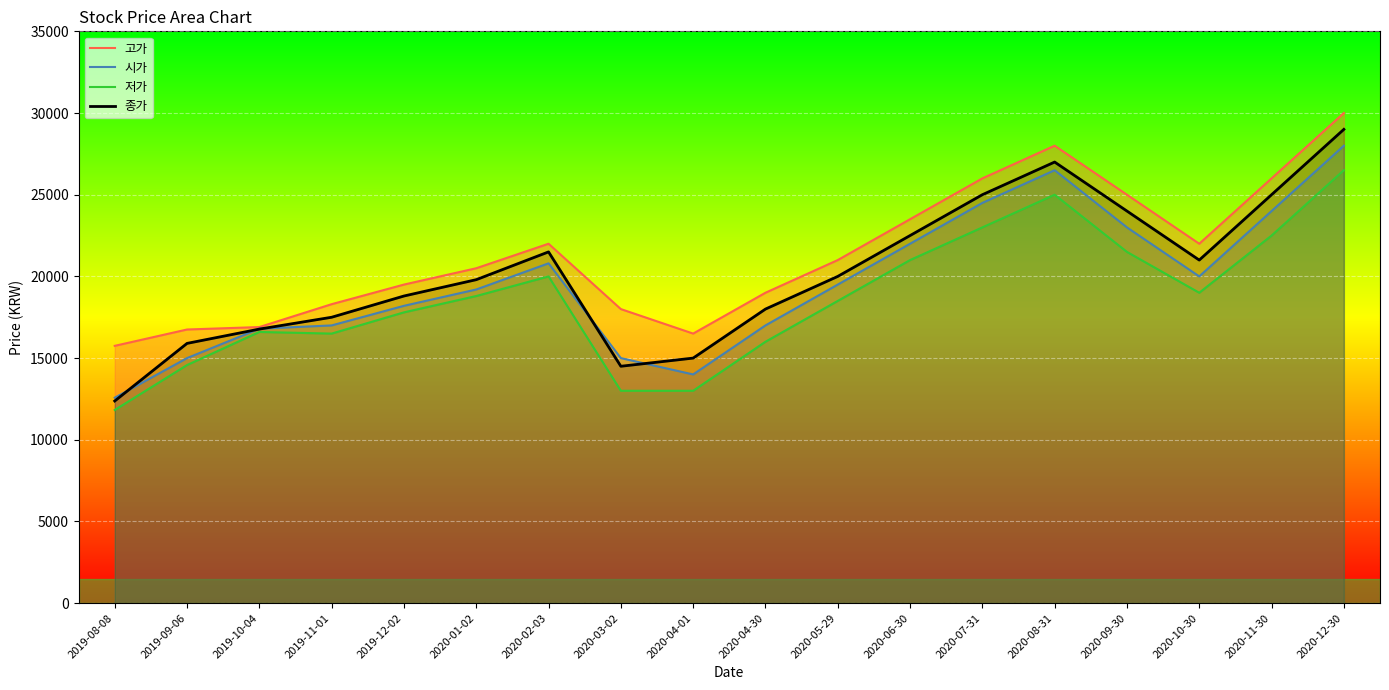

What are all the series names shown in the legend?

고가, 시가, 저가, 종가